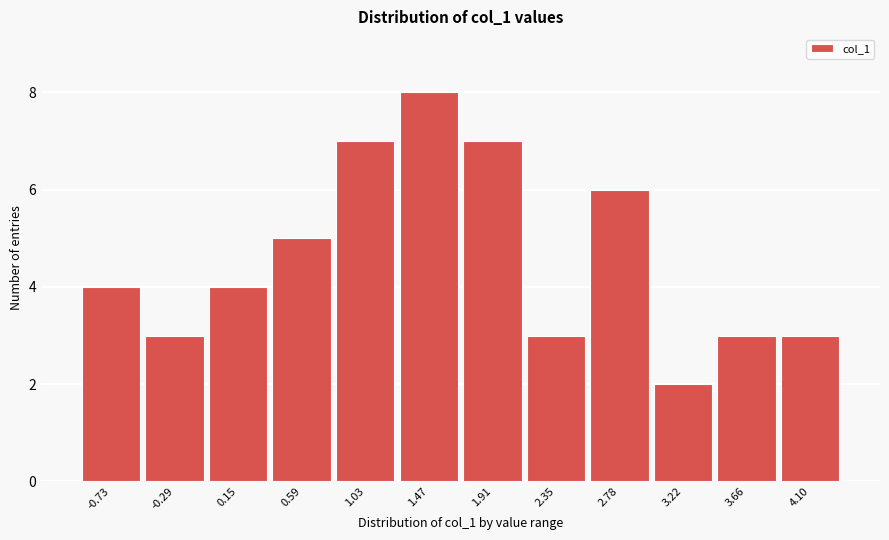

Reading right to left, extract all data points from this chart.

3	3	2	6	3	7	8	7	5	4	3	4